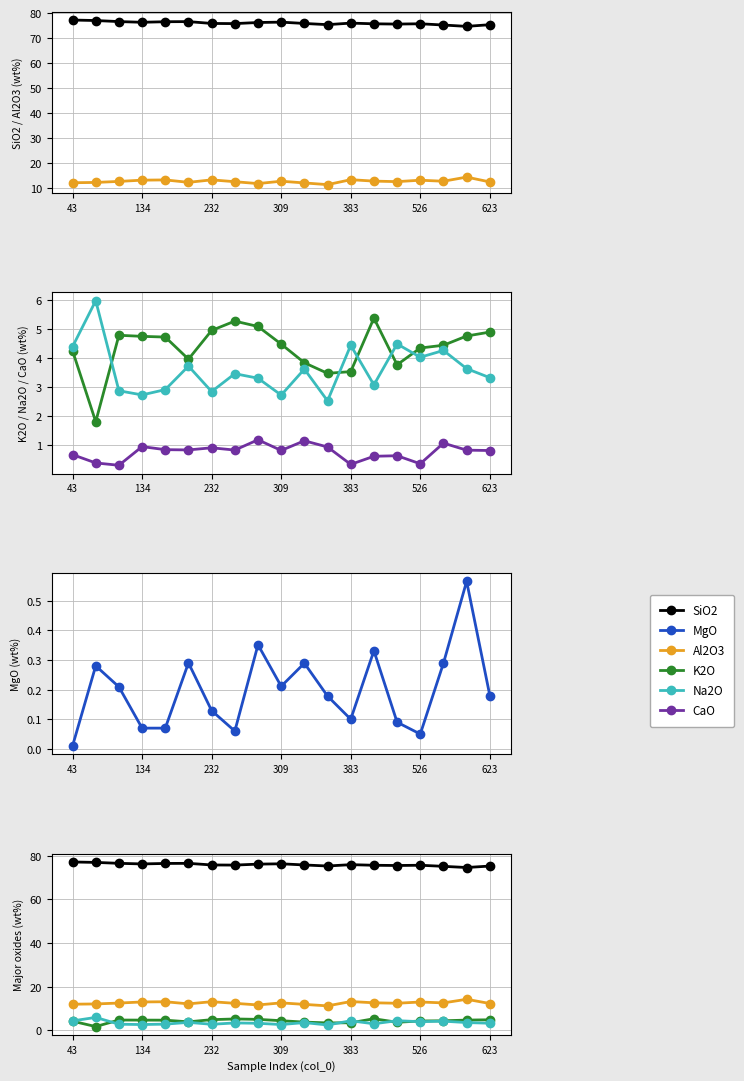

List the series in order of their peak value, lowest first.

MgO, CaO, K2O, Na2O, Al2O3, SiO2